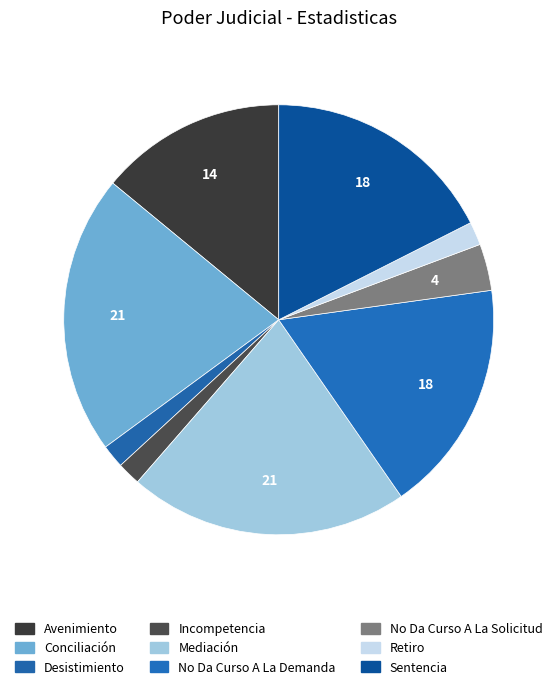

Count the number of slices in the pie.

9